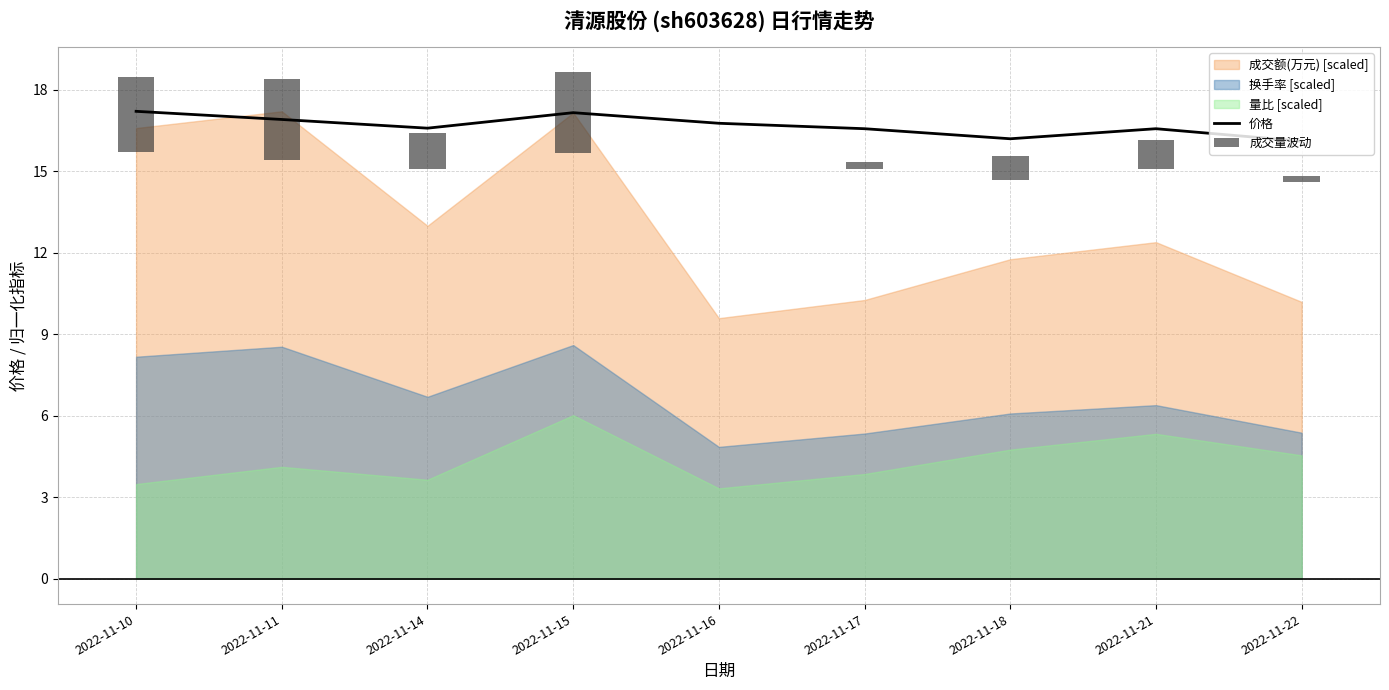

At how many categories does at least one series exceed 14?

9